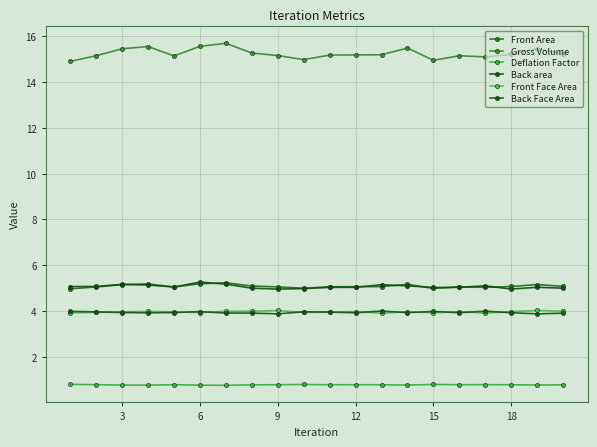

Which series has the widest spread of values?

Gross Volume